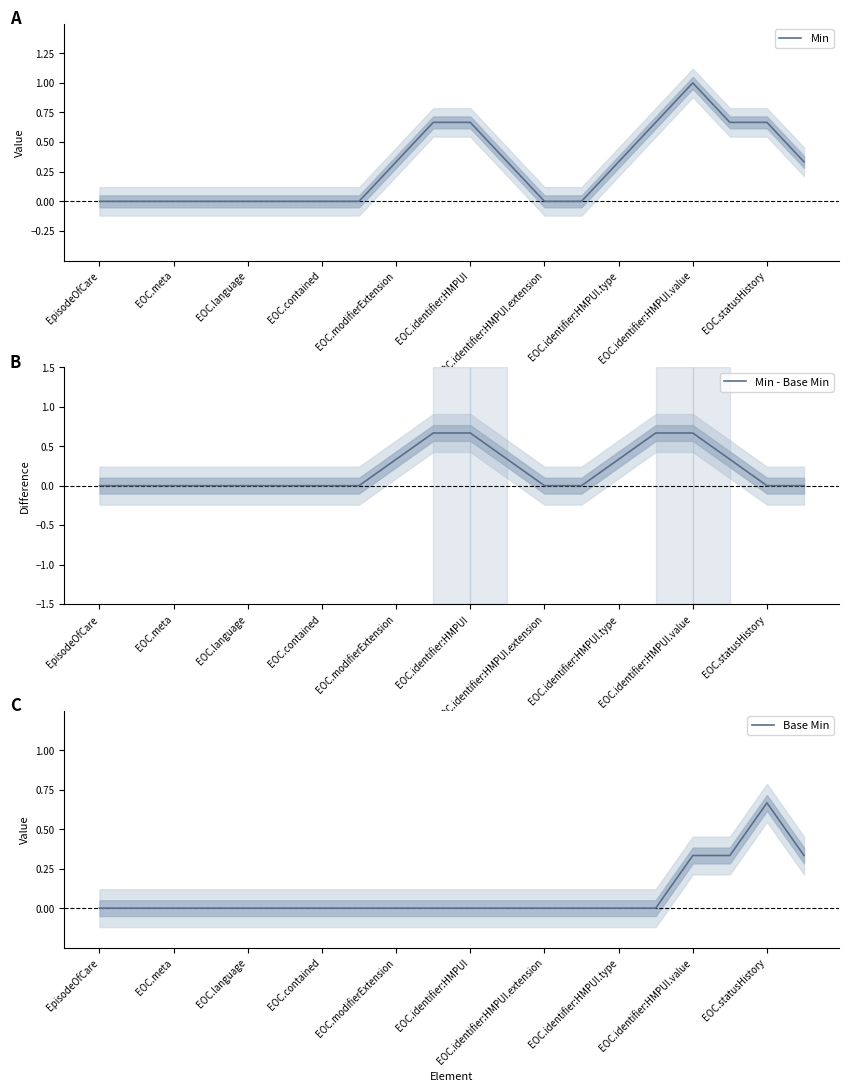

Is it true that Min equals -0.3 at EOC.meta?

False